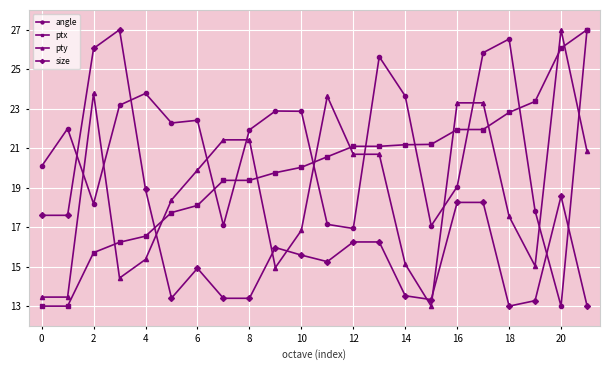

Which series has the largest total across all categories?

angle